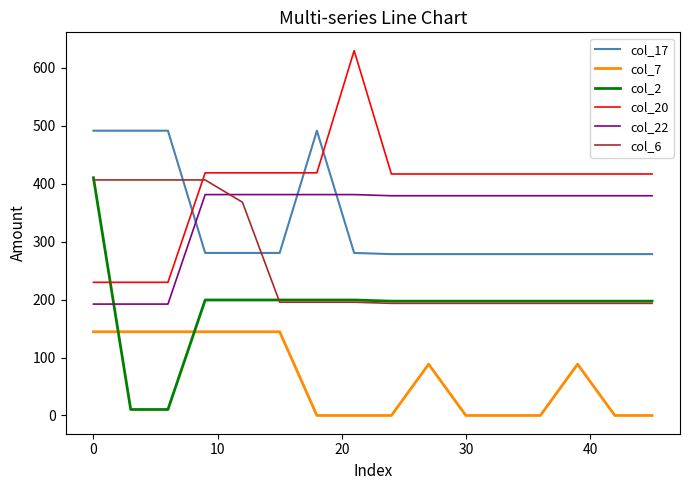

True or false: col_2 and col_17 cross at least once.

False